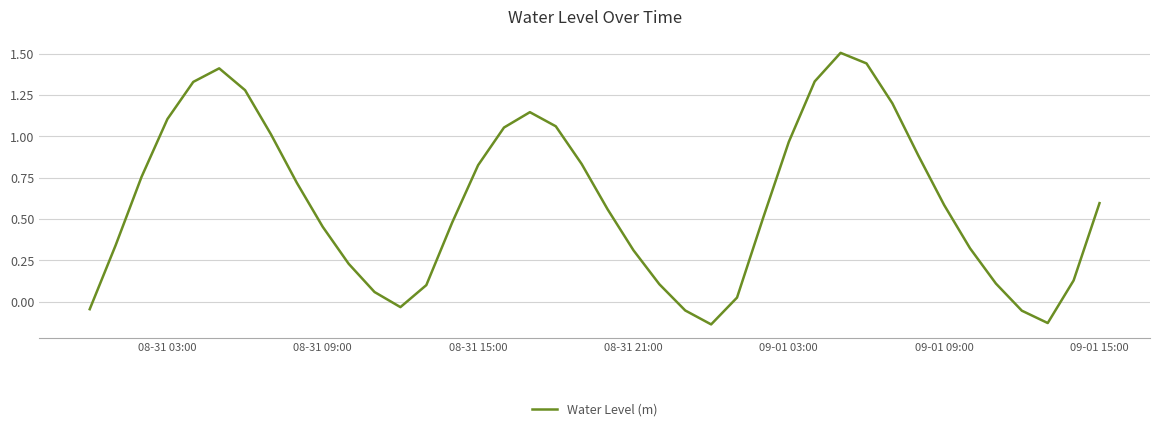

What is the maximum value shown in the chart?

1.5